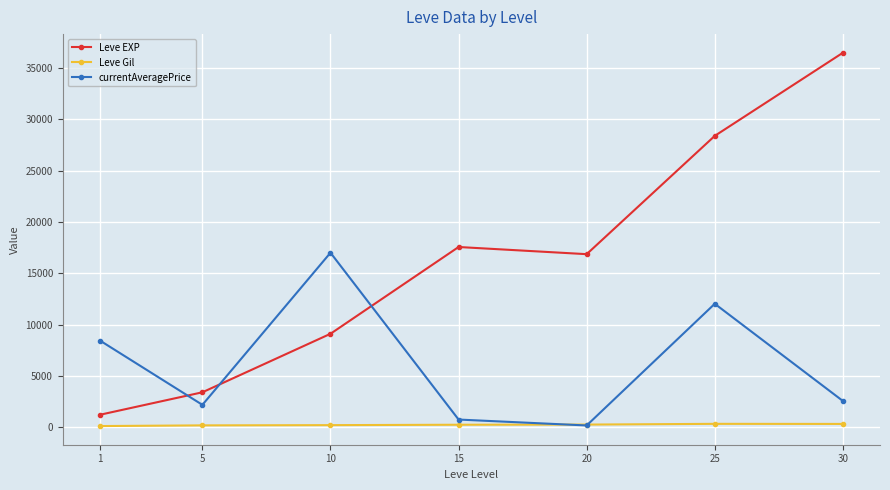

Where do Leve Gil and currentAveragePrice first cross each other?

15 and 20